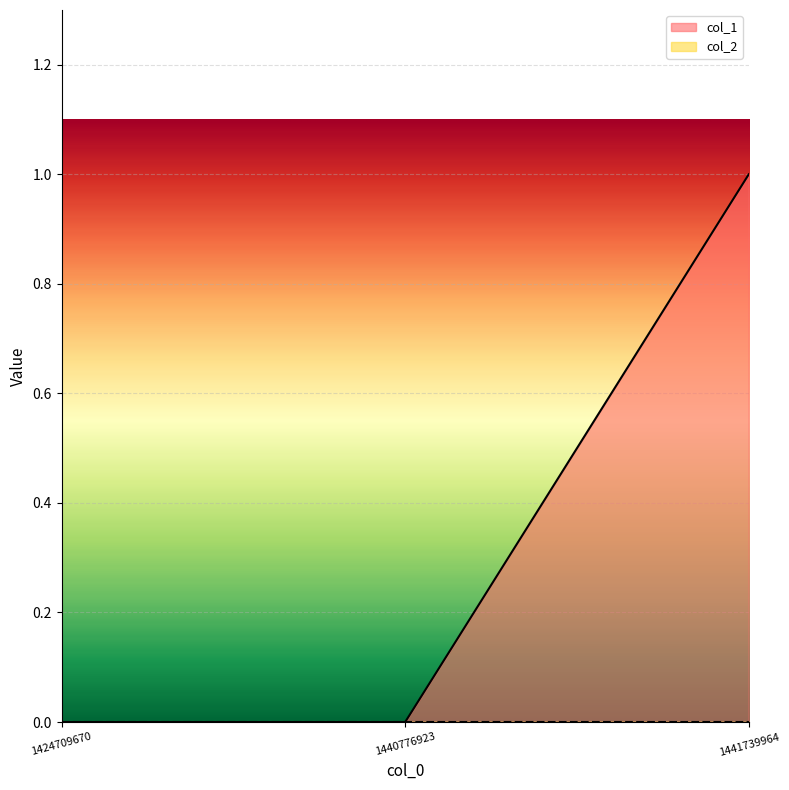

What is the greatest value displayed?

1